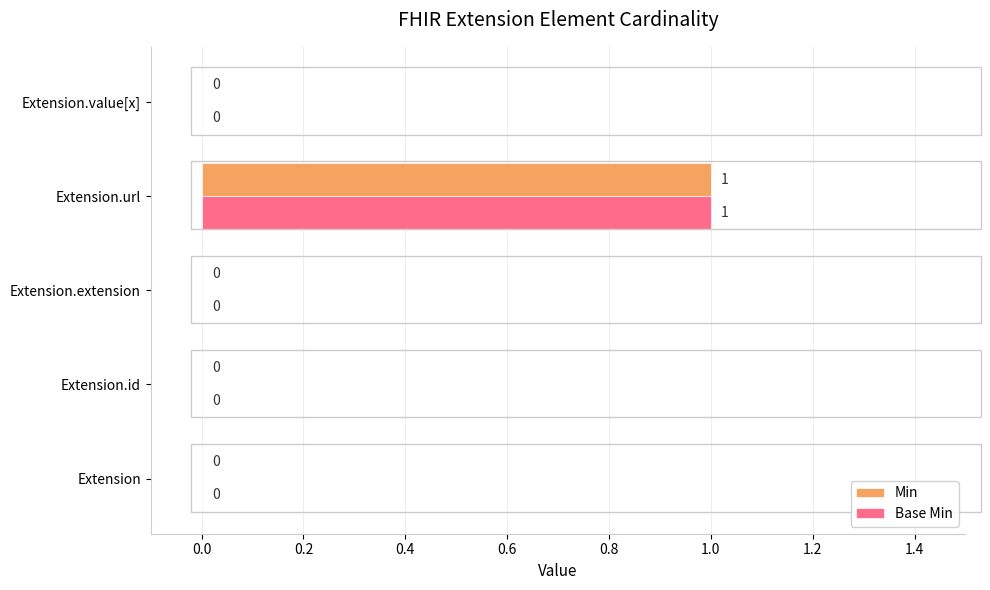

The Min series shows 0 at Extension. True or false?

True